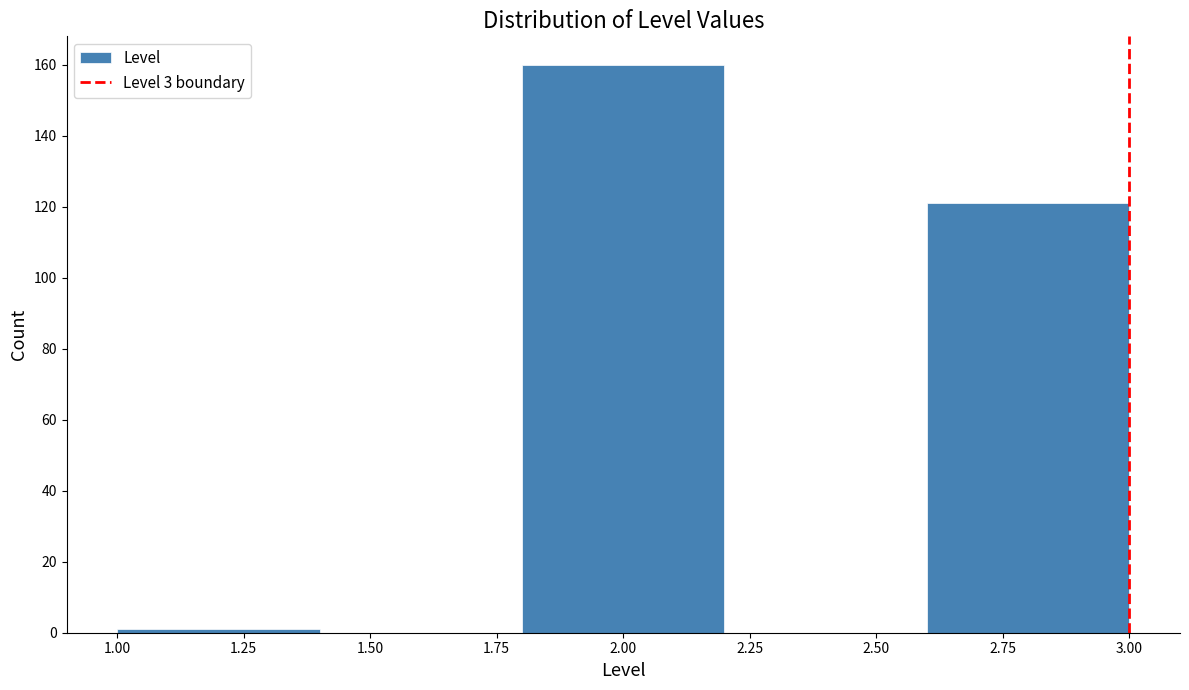

Reading left to right, list every bar in this chart as the range it spans on the x-axis followed by its height. The values are not printed on the chart, so give them approximately, as read against the axis.

1.0 to 1.4: under 2
1.4 to 1.8: 0
1.8 to 2.2: 160
2.2 to 2.6: 0
2.6 to 3.0: 122